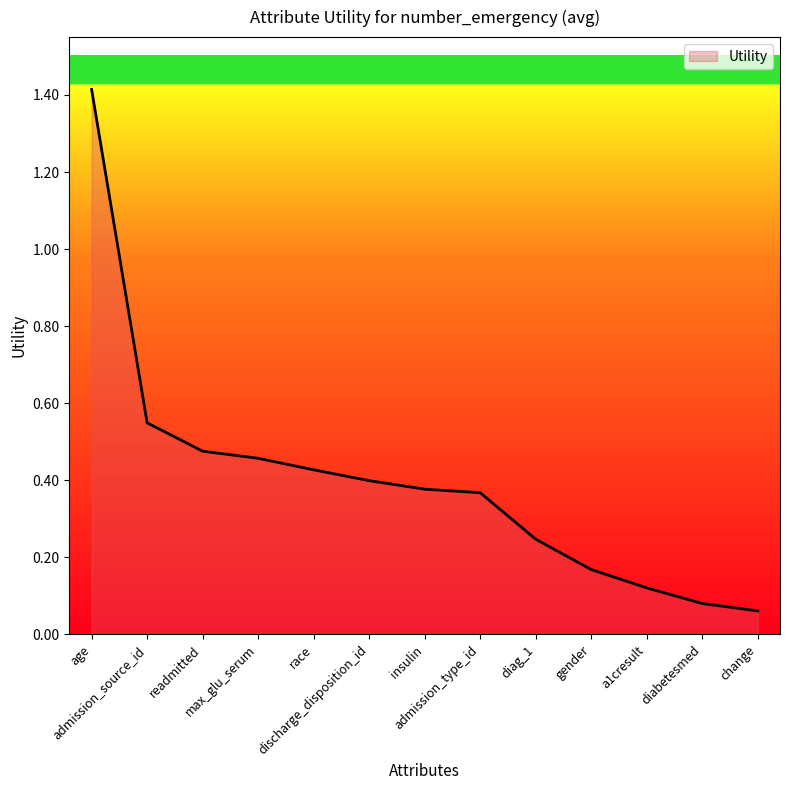

What is the difference between the maximum and minimum values?

1.4